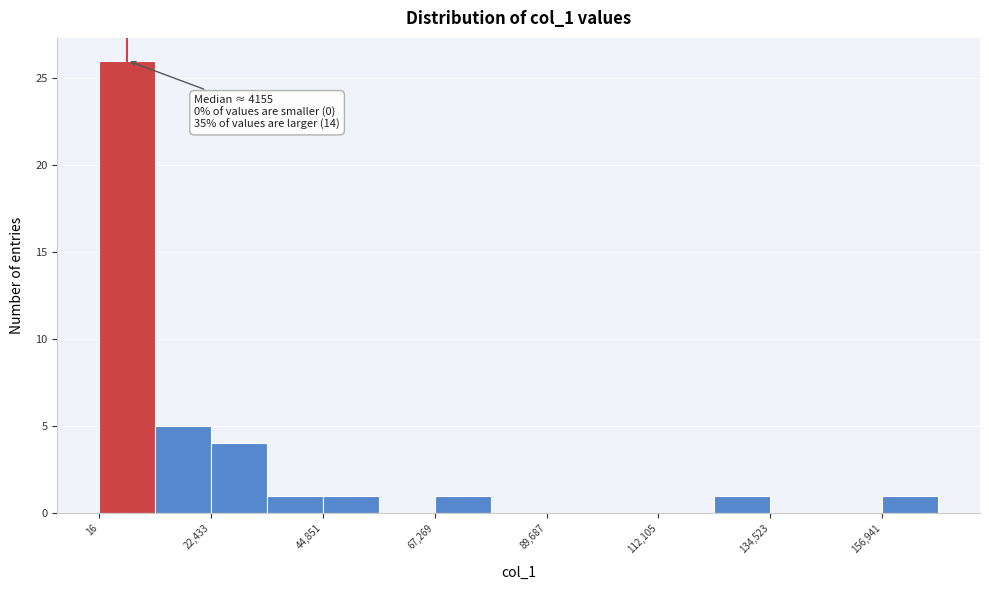

Read against the x-axis, roughly where is the centre of the tallest bar?

5000